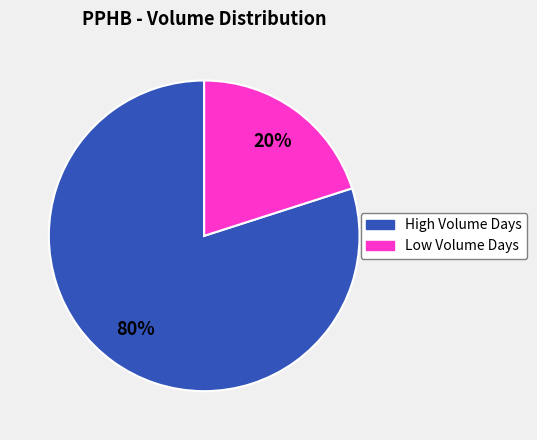

To the nearest percent, what is the average slice percentage?

50%